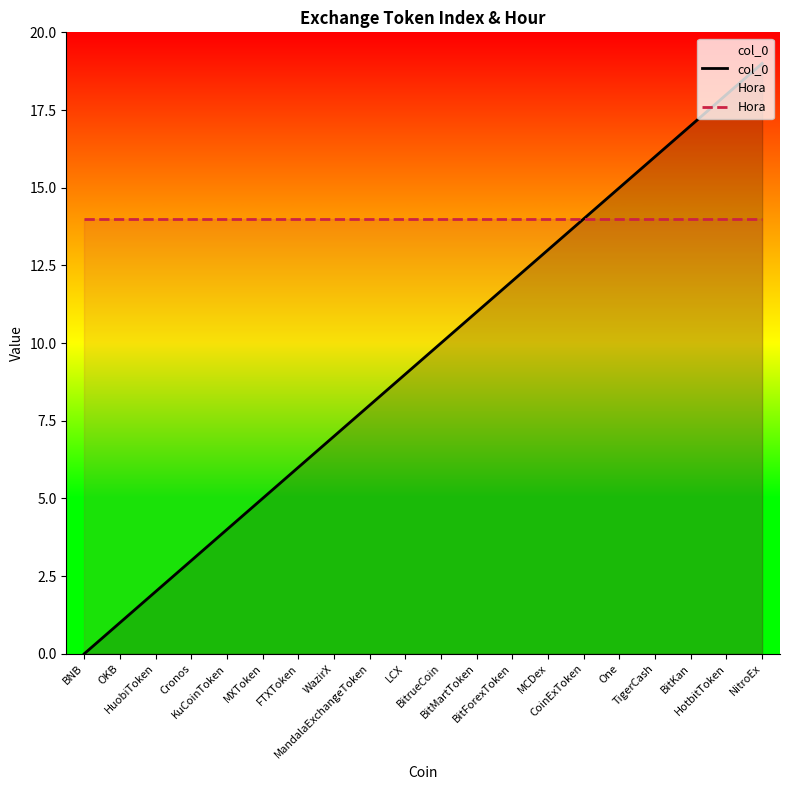

Which series changed the most between One and BitKan?

col_0